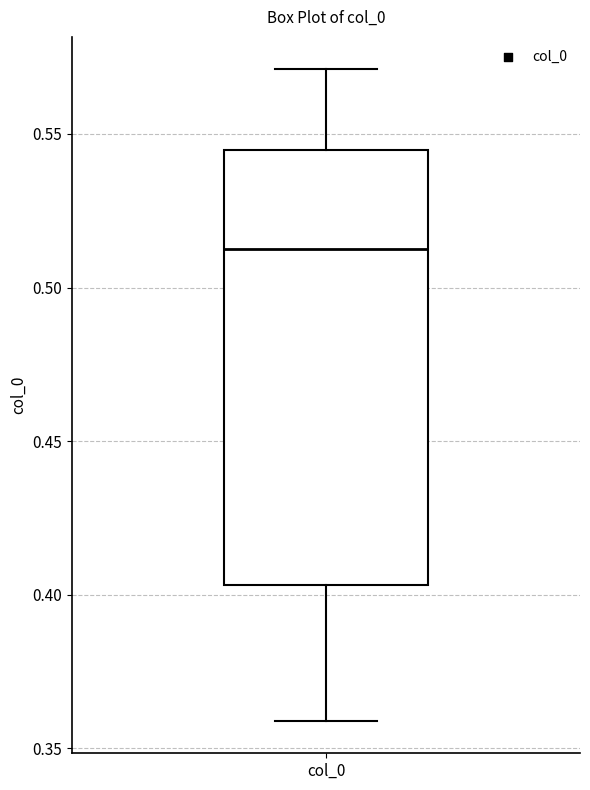

Where does the lower whisker of the box for col_0 end on the y-axis? The values are not printed on the chart, so give them approximately, as read against the axis.

0.360